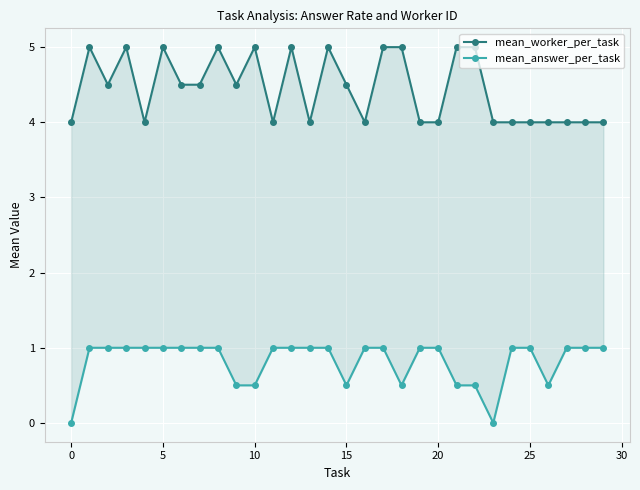

Is the value of mean_worker_per_task at 26 greater than the value of mean_answer_per_task at 25?

Yes